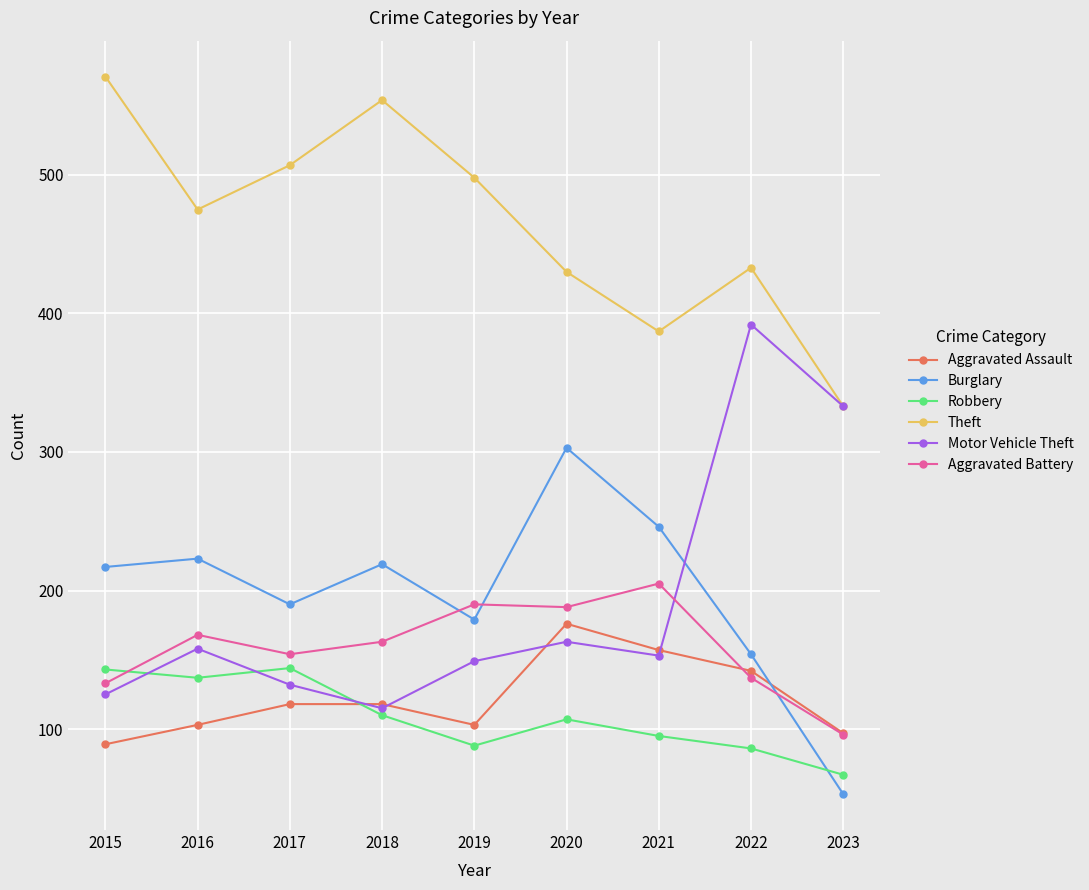

How many categories are shown in the chart?

9